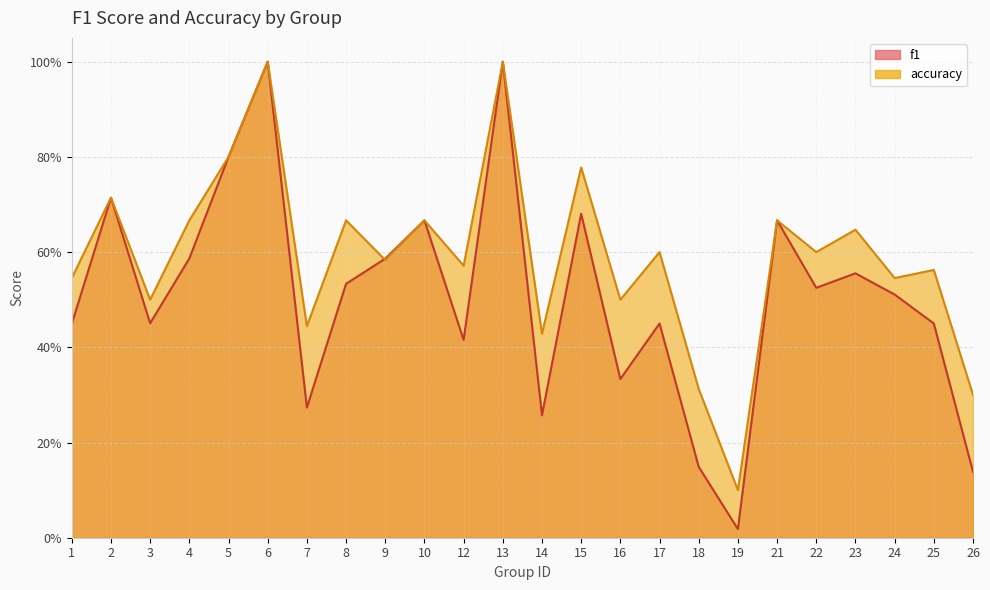

What is the difference between the second highest and minimum values in the accuracy series?

0.9